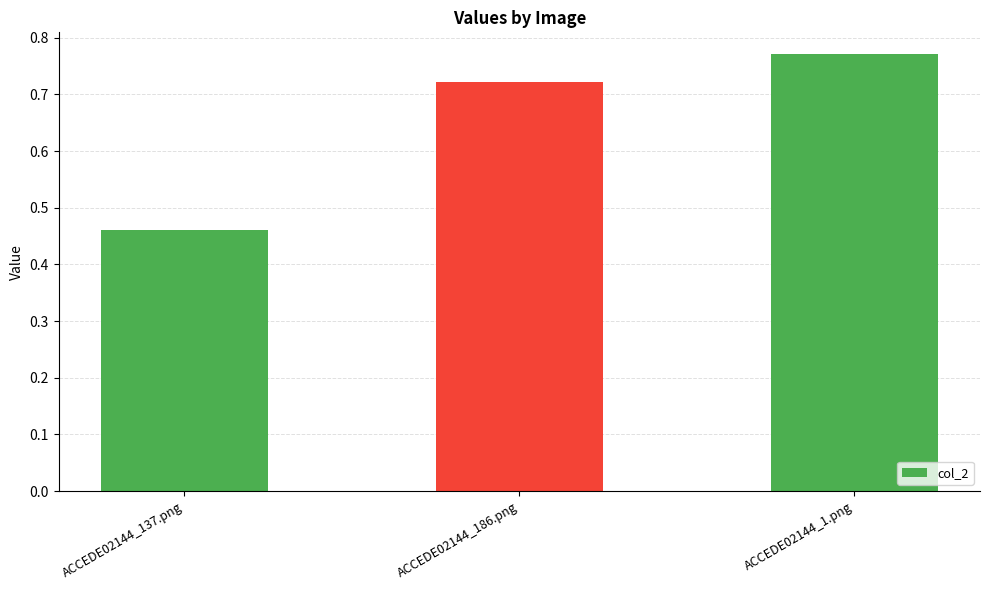

Which has a higher value, ACCEDE02144_137.png or ACCEDE02144_1.png?

ACCEDE02144_1.png